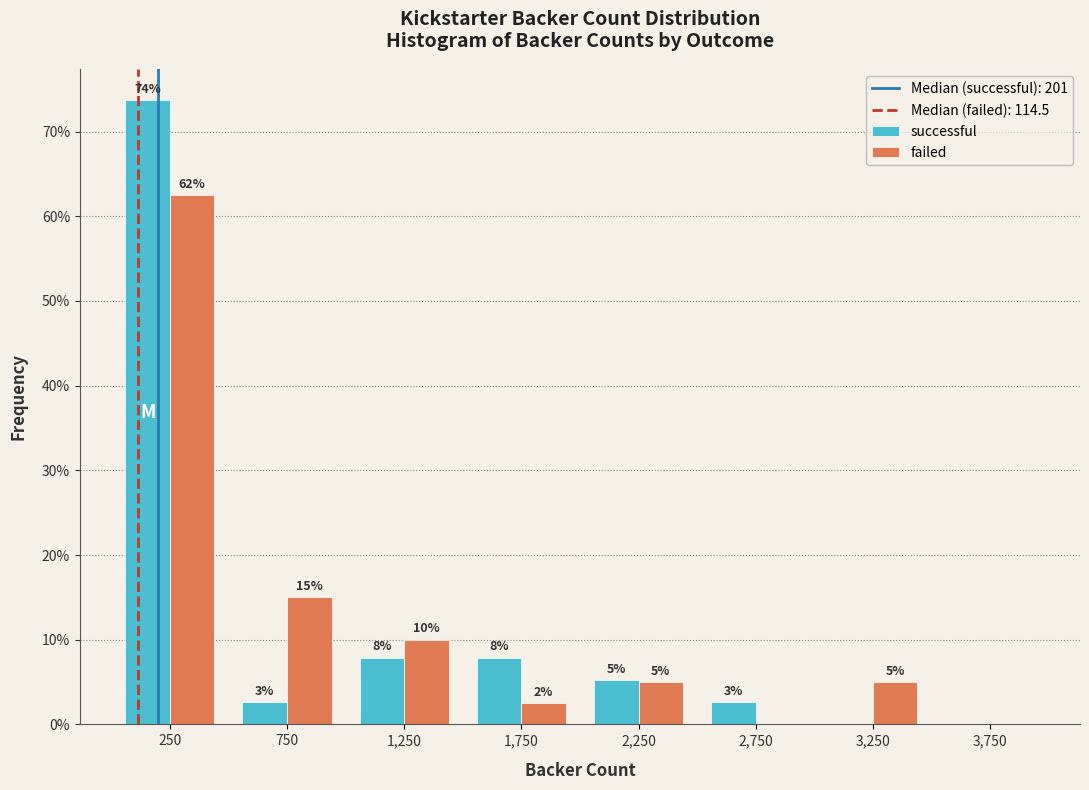

In the failed series, which range on the x-axis has the tallest bar?

0 to 500